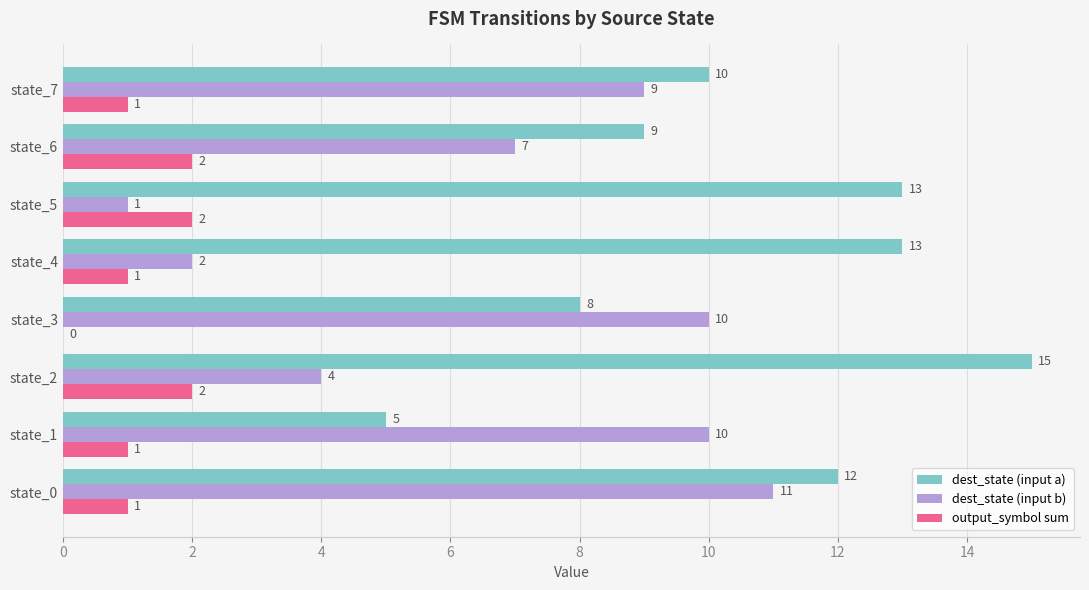

The dest_state (input b) series shows 17 at state_1. True or false?

False